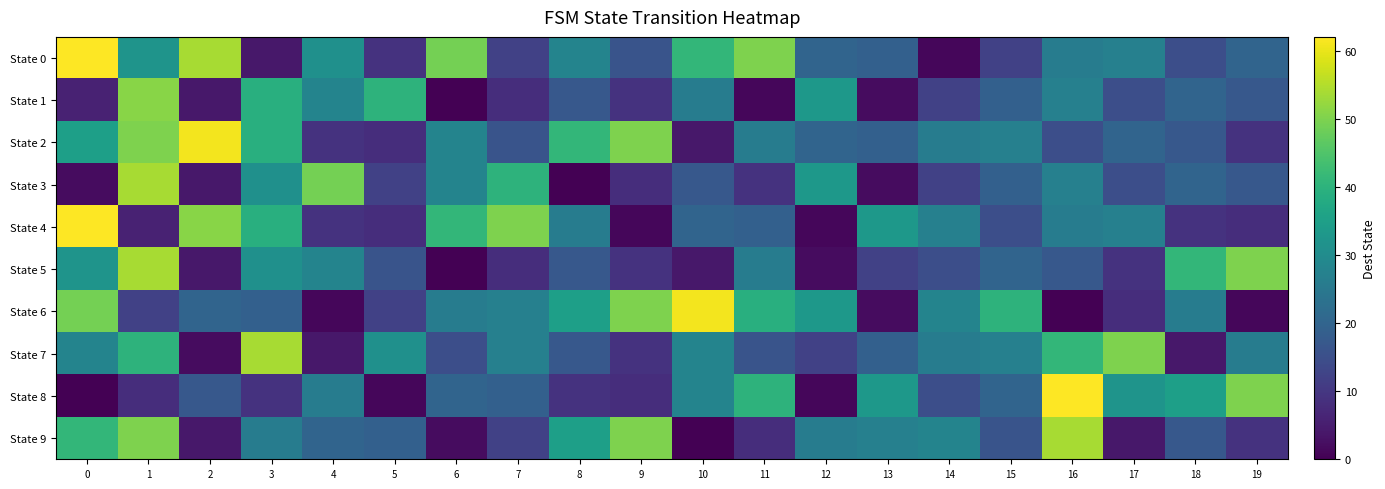

Which has a higher value, 1 or 9?

1